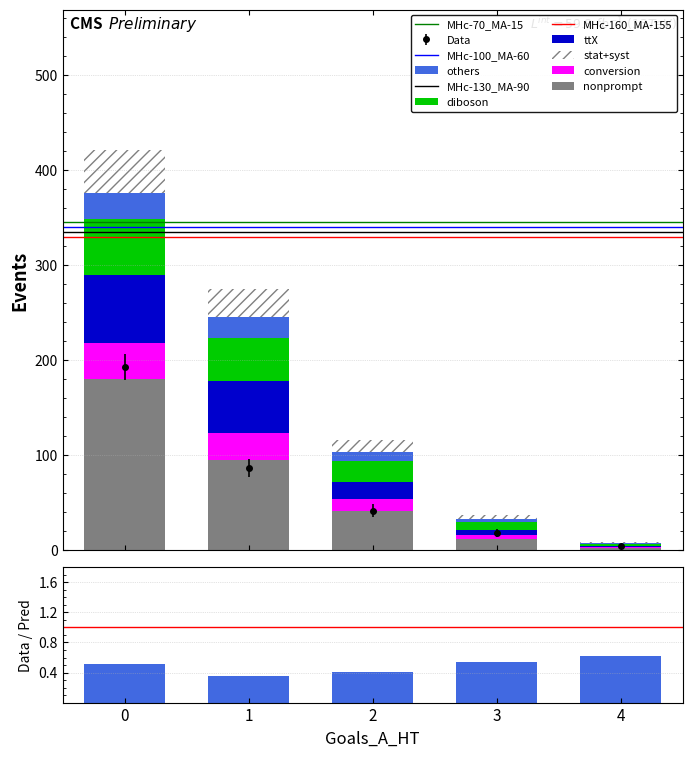

At which label is conversion closest to 19?

2